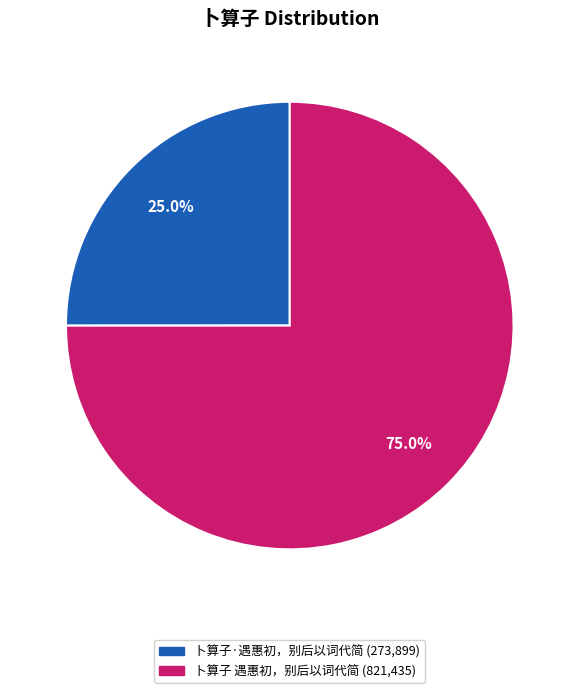

The 卜算子 遇惠初，别后以词代简 slice represents 80% of the pie. True or false?

False